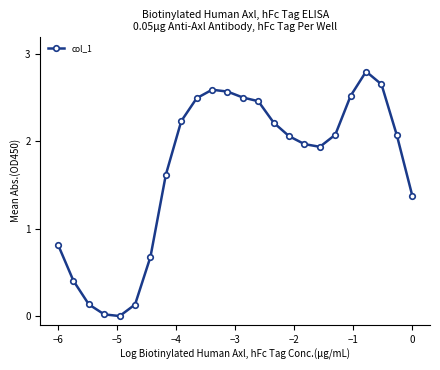

True or false: the data has more than 1 interior local peaks.

True